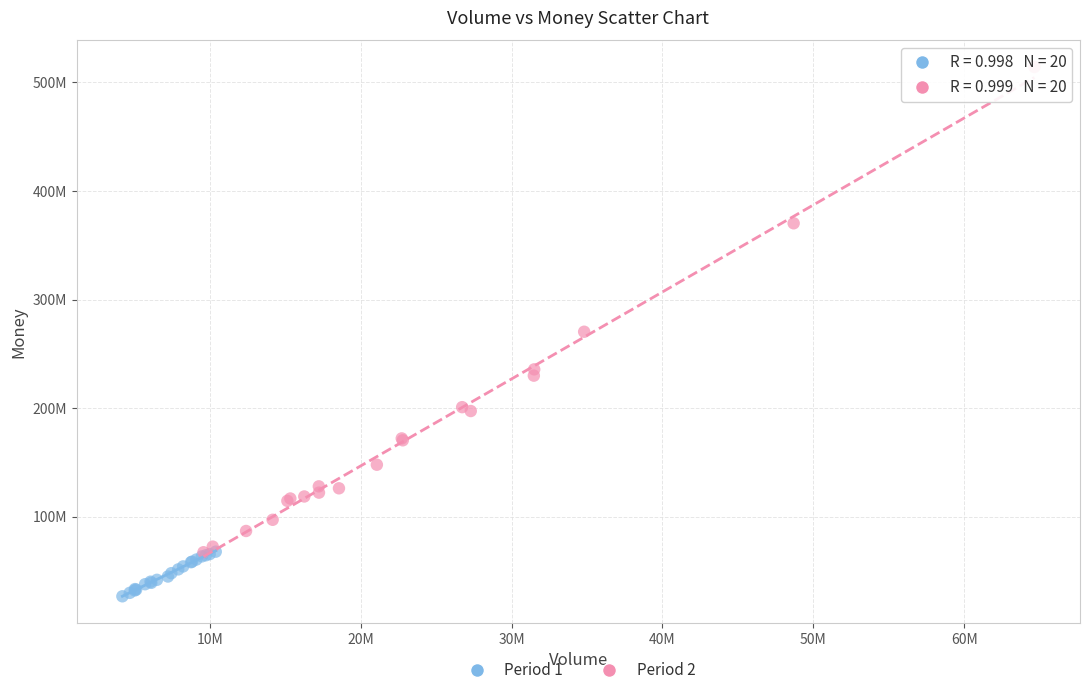

What are all the series names shown in the legend?

Period 1, Period 2